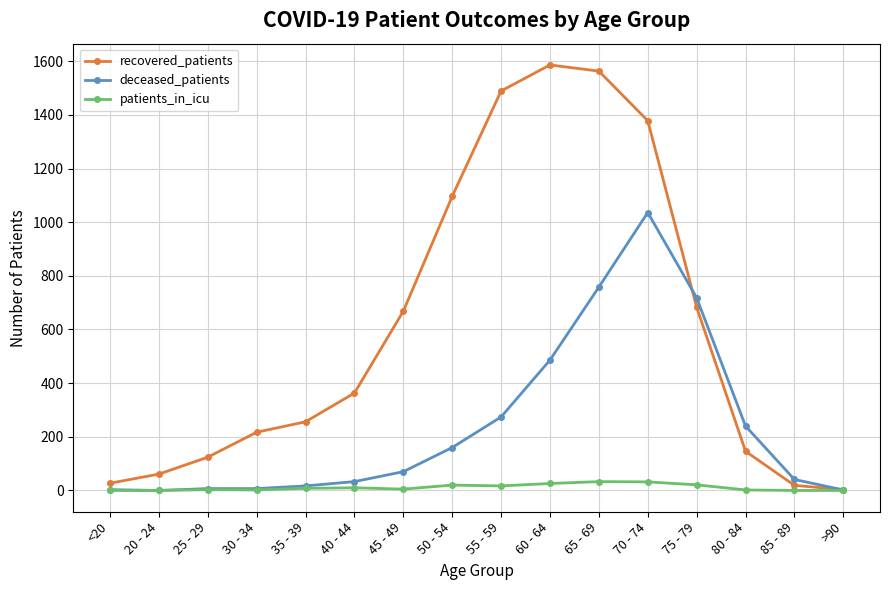

Rank the series by their maximum value, from lowest to highest.

patients_in_icu, deceased_patients, recovered_patients